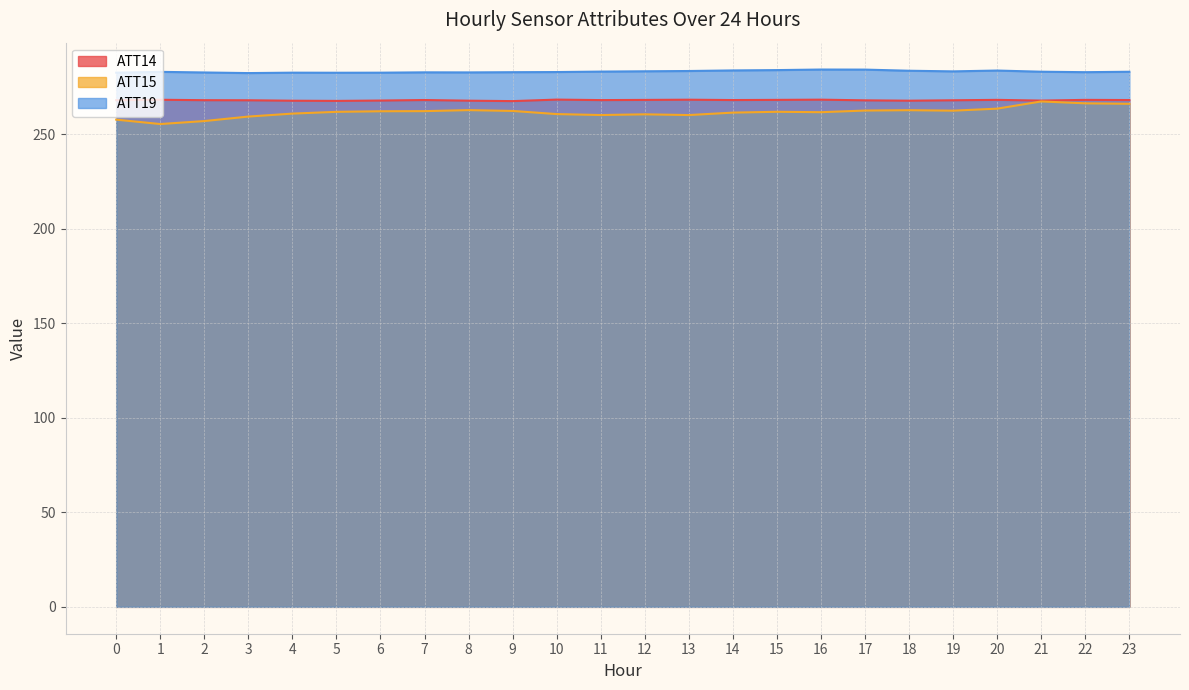

True or false: ATT19 and ATT15 cross at least once.

False